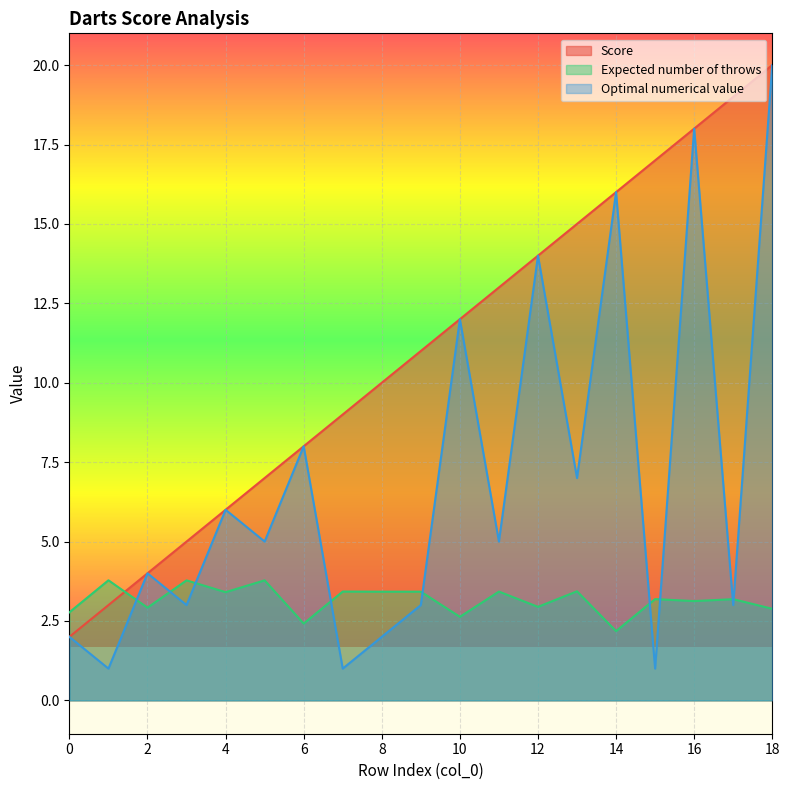

Reading right to left, transcribe all the data shown in this chart.

Score: 18=20.0	17=19.0	16=18.0	15=17.0	14=16.0	13=15.0	12=14.0	11=13.0	10=12.0	9=11.0	8=10.0	7=9.0	6=8.0	5=7.0	4=6.0	3=5.0	2=4.0	1=3.0	0=2.0
Expected number of throws: 18=2.9	17=3.2	16=3.1	15=3.2	14=2.2	13=3.4	12=2.9	11=3.4	10=2.6	9=3.4	8=3.4	7=3.4	6=2.4	5=3.8	4=3.4	3=3.8	2=2.9	1=3.8	0=2.8
Optimal numerical value: 18=20.0	17=3.0	16=18.0	15=1.0	14=16.0	13=7.0	12=14.0	11=5.0	10=12.0	9=3.0	8=2.0	7=1.0	6=8.0	5=5.0	4=6.0	3=3.0	2=4.0	1=1.0	0=2.0